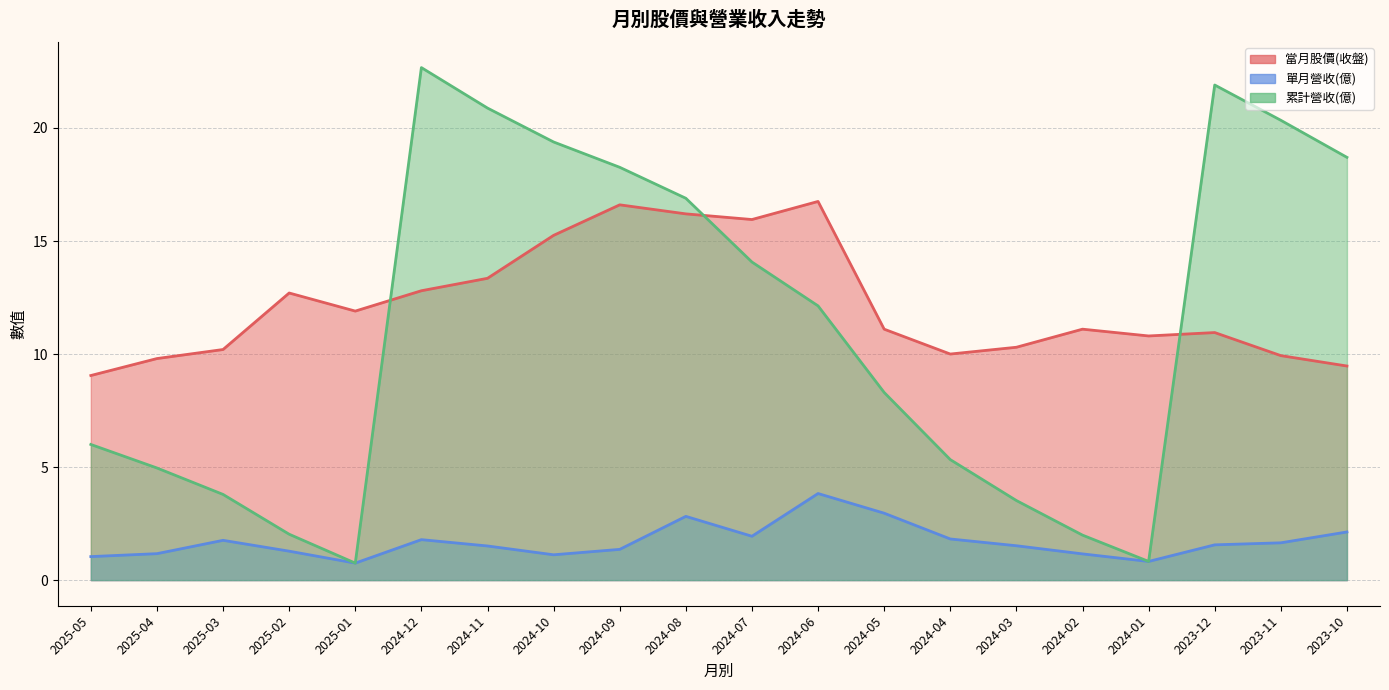

What is the difference between the maximum and minimum values in the 累計營收(億) series?

21.9